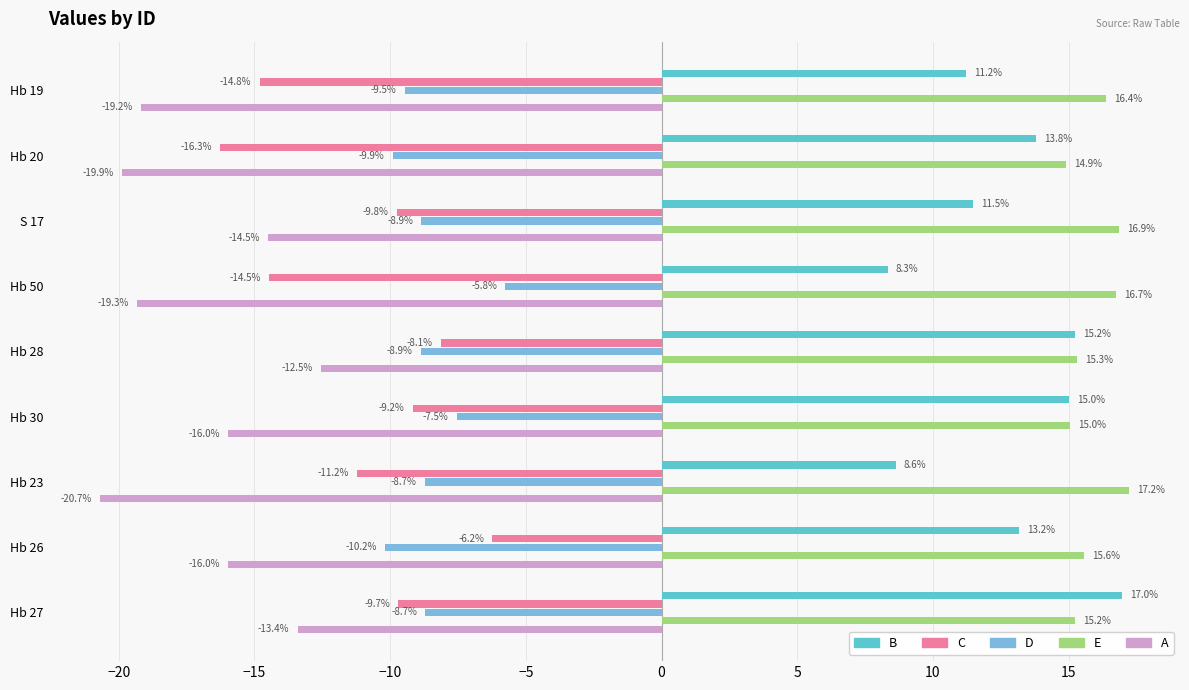

Rank the series at Hb 28 from highest to lowest value.

E, B, C, D, A